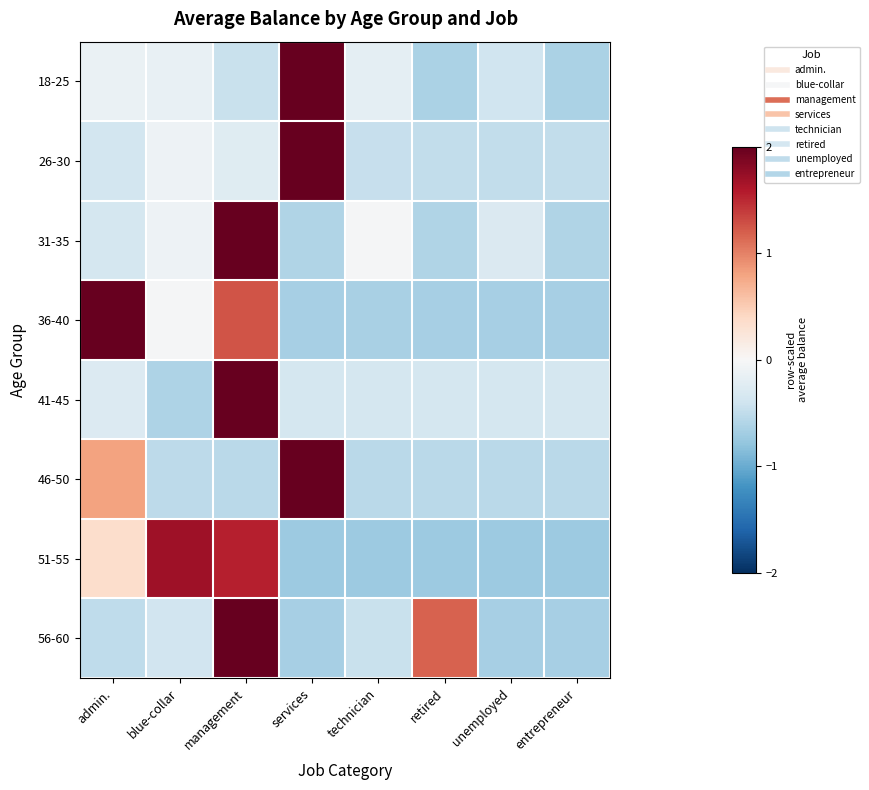

Which series has the largest range (max minus min)?

41-45